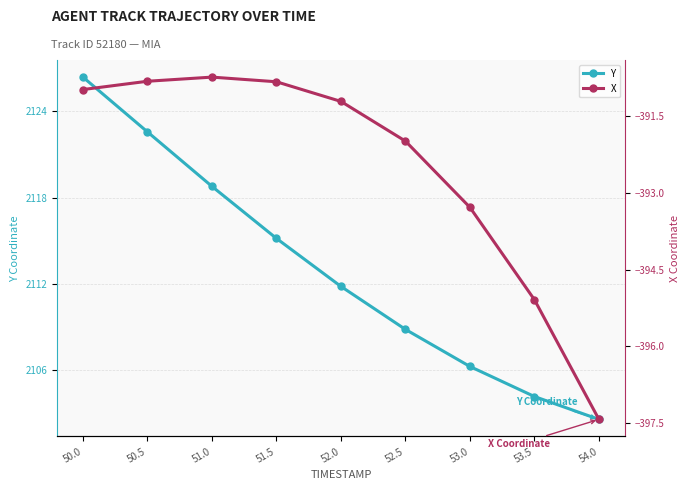

The value of Y at 52.0 is 1463.4. True or false?

False